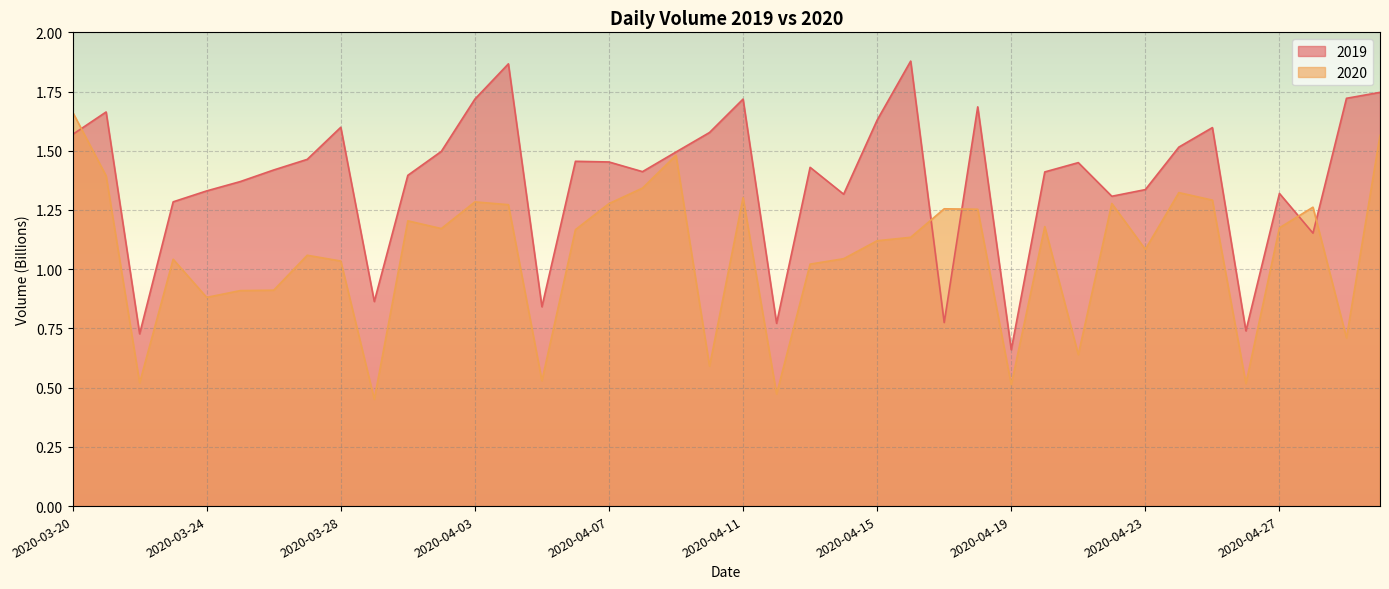

Reading left to right, list all the values displayed in this chart.

2019: 1.6	1.7	0.7	1.3	1.3	1.4	1.4	1.5	1.6	0.9	1.4	1.5	1.7	1.9	0.8	1.5	1.5	1.4	1.5	1.6	1.7	0.8	1.4	1.3	1.6	1.9	0.8	1.7	0.7	1.4	1.4	1.3	1.3	1.5	1.6	0.7	1.3	1.2	1.7	1.7
2020: 1.7	1.4	0.5	1.0	0.9	0.9	0.9	1.1	1.0	0.5	1.2	1.2	1.3	1.3	0.5	1.2	1.3	1.3	1.5	0.6	1.3	0.5	1.0	1.0	1.1	1.1	1.3	1.3	0.5	1.2	0.6	1.3	1.1	1.3	1.3	0.5	1.2	1.3	0.7	1.6